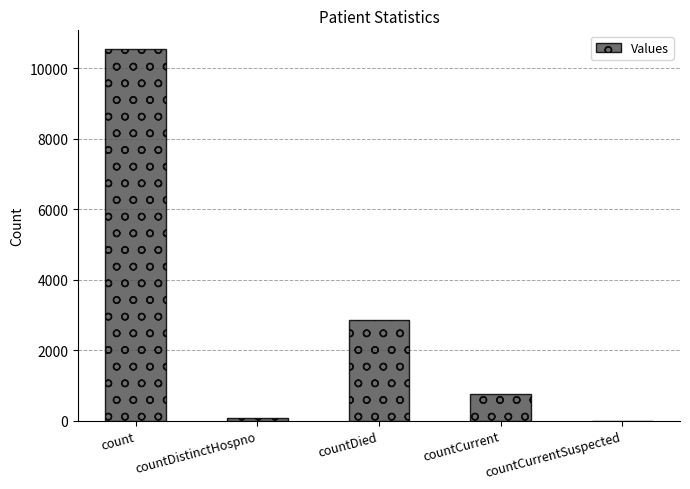

Which label corresponds to the largest value in the chart?

count